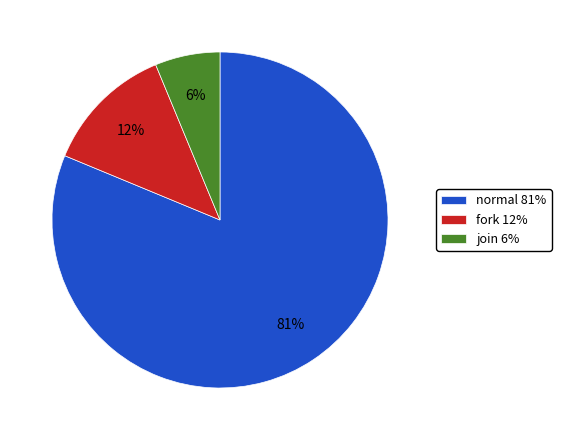

What is the ratio of the value at join to the value at normal?

0.1